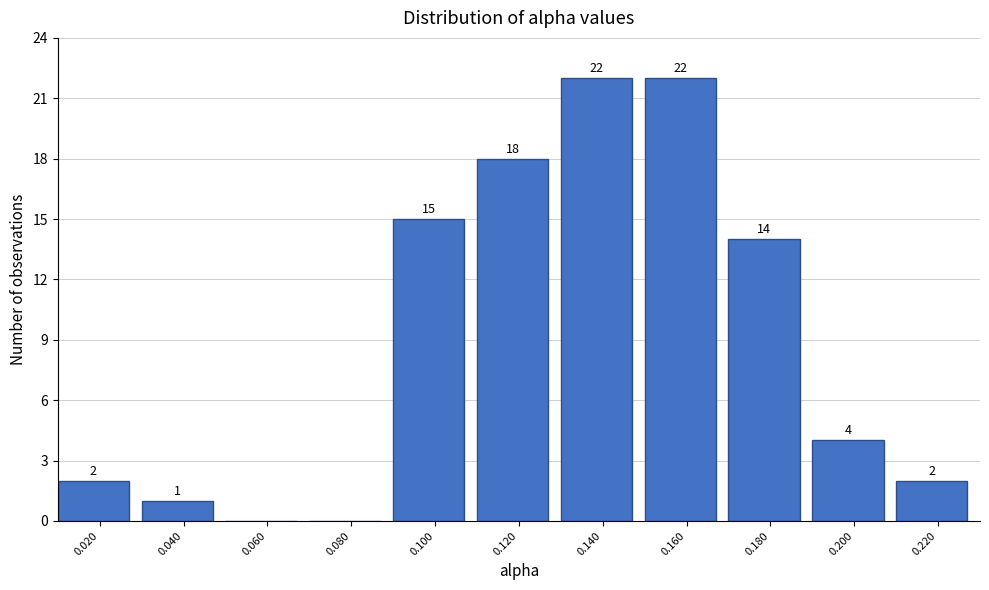

Reading left to right, transcribe all the data shown in this chart.

0.020=2	0.040=1	0.060=0	0.080=0	0.100=15	0.120=18	0.140=22	0.160=22	0.180=14	0.200=4	0.220=2